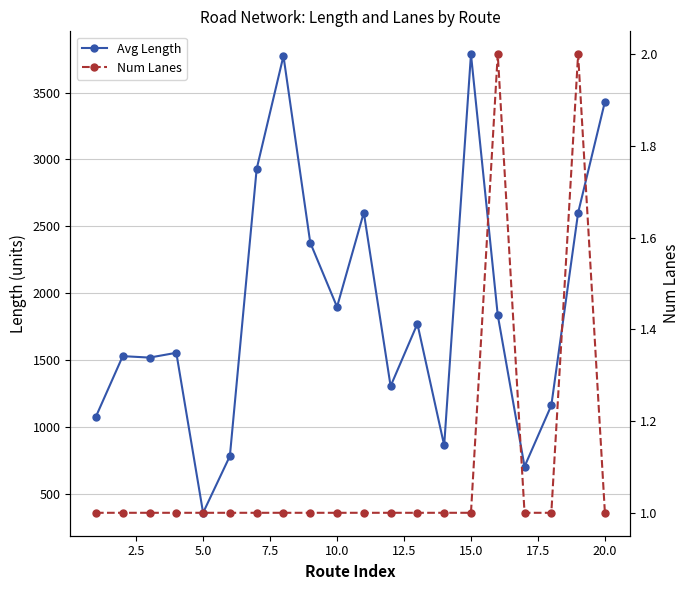

List the series in order of their overall mean, highest first.

Avg Length, Num Lanes